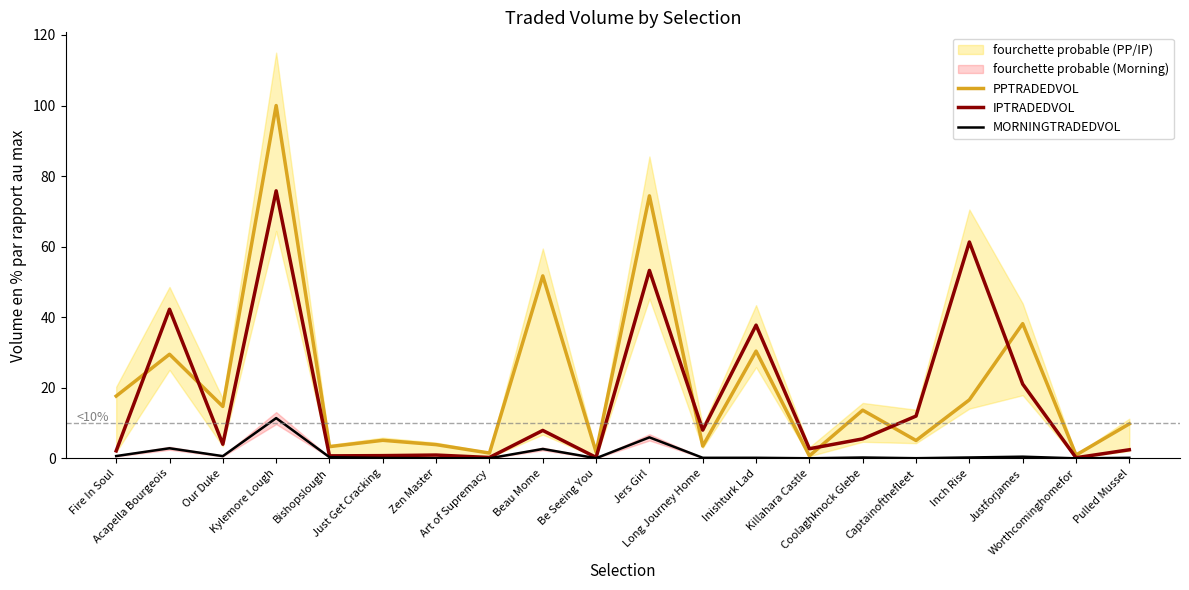

How many distinct data groups are displayed?

3